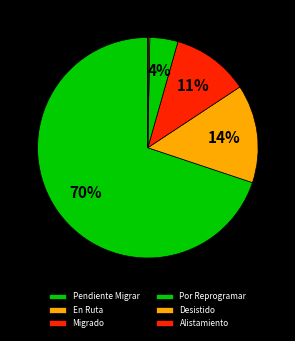

Count the number of slices in the pie.

6